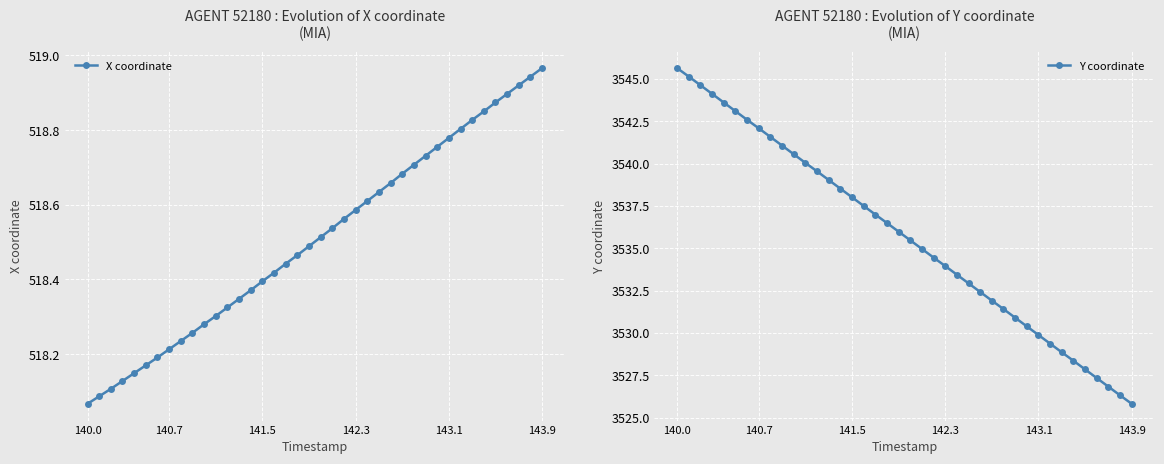

Is it true that Y coordinate equals 947.2 at 143.9?

False